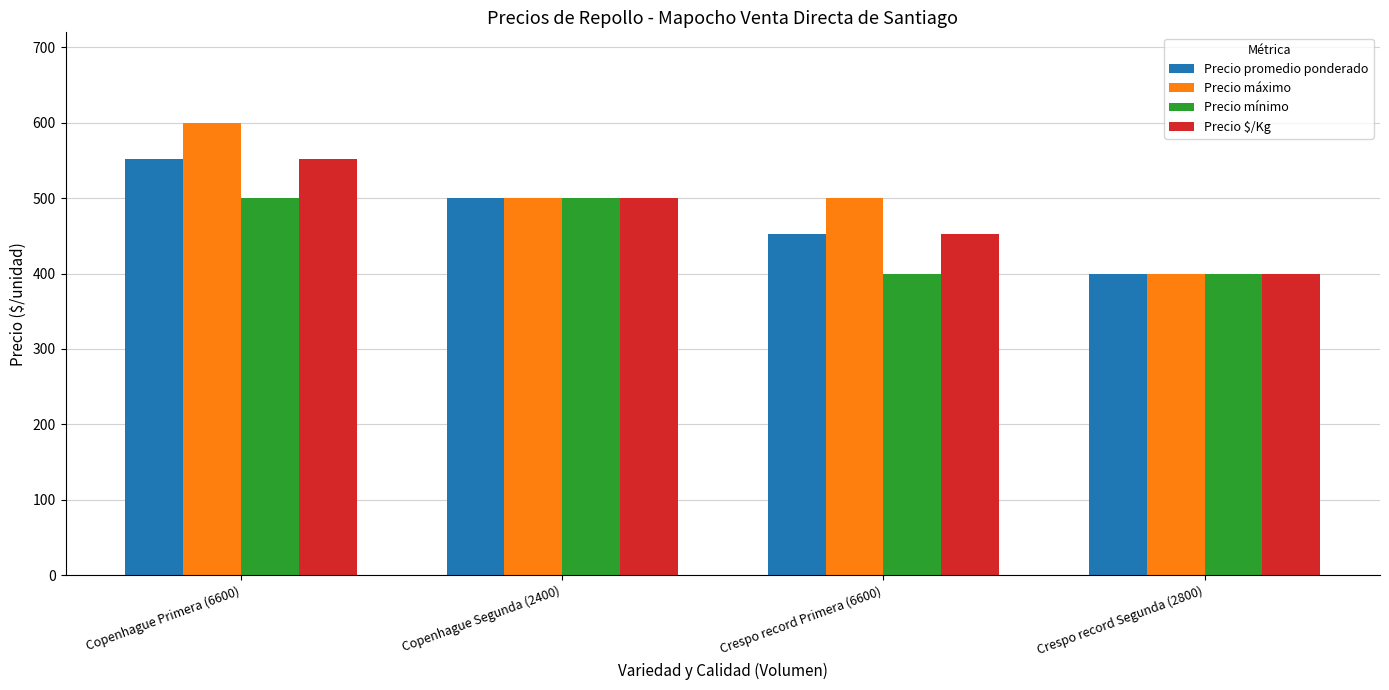

How many data points in Precio $/Kg are less than 500?

2